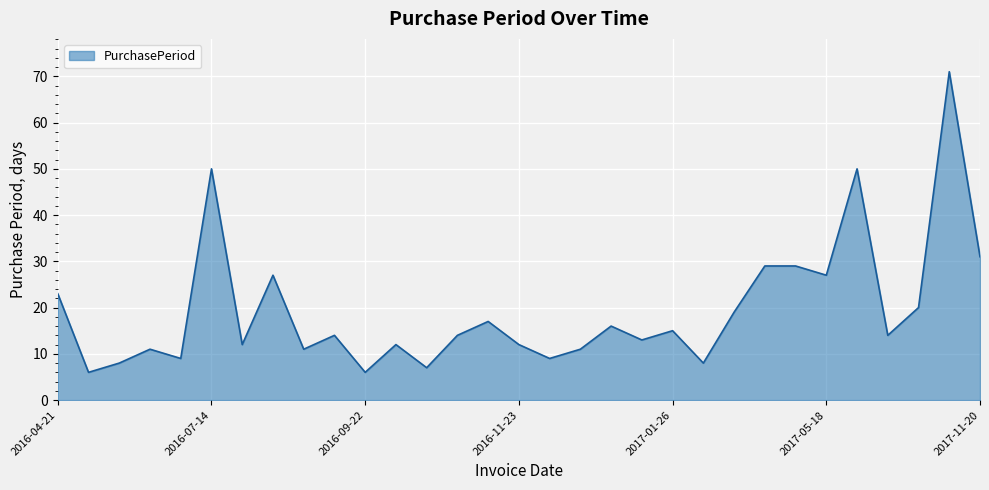

What is the difference between the maximum and minimum values?

65